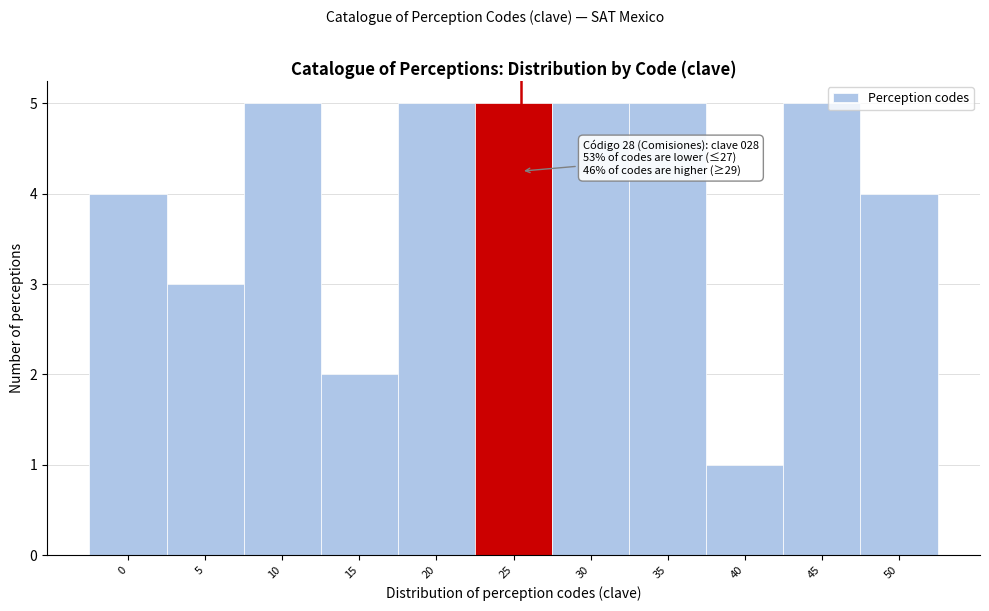

Reading right to left, extract all data points from this chart.

4	5	1	5	5	5	5	2	5	3	4